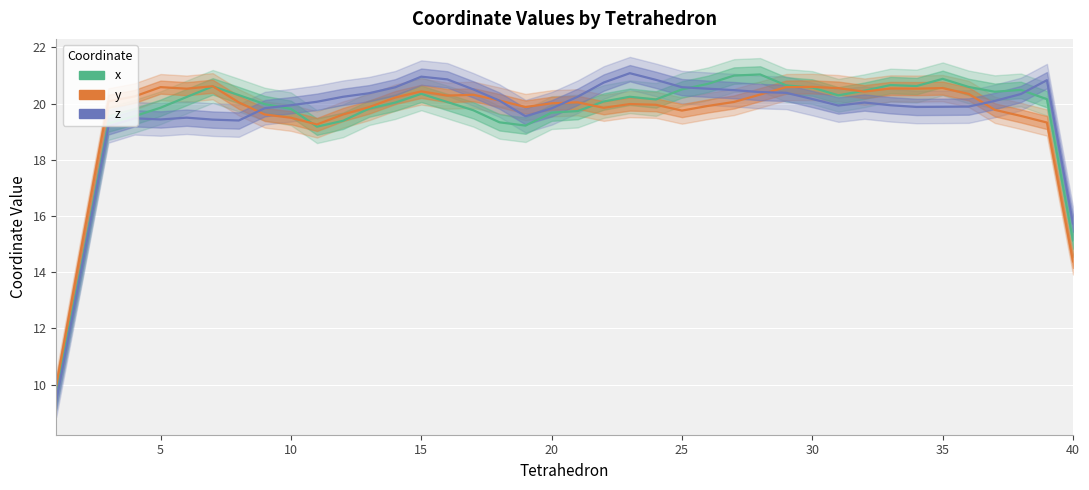

What is the value of the y point at the 17th from the left?

20.3